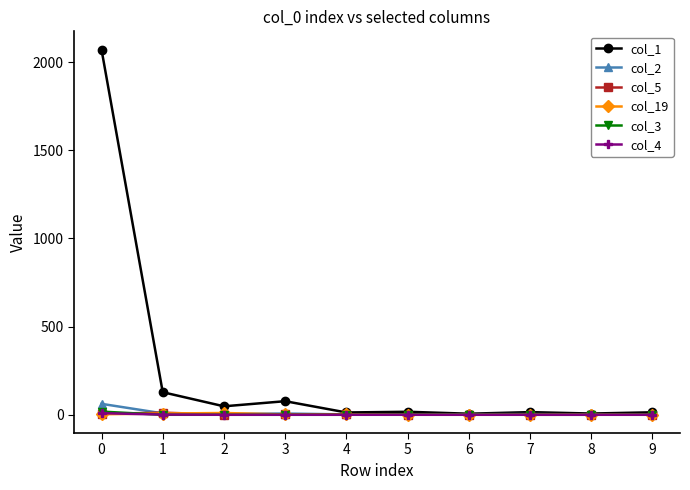

Does the chart have visible grid lines?

No